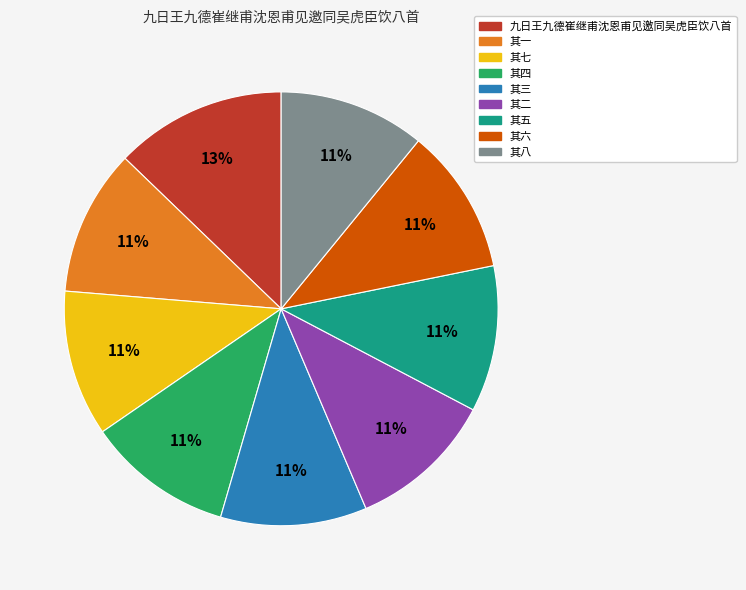

To the nearest percent, what portion does 其六 represent?

11%